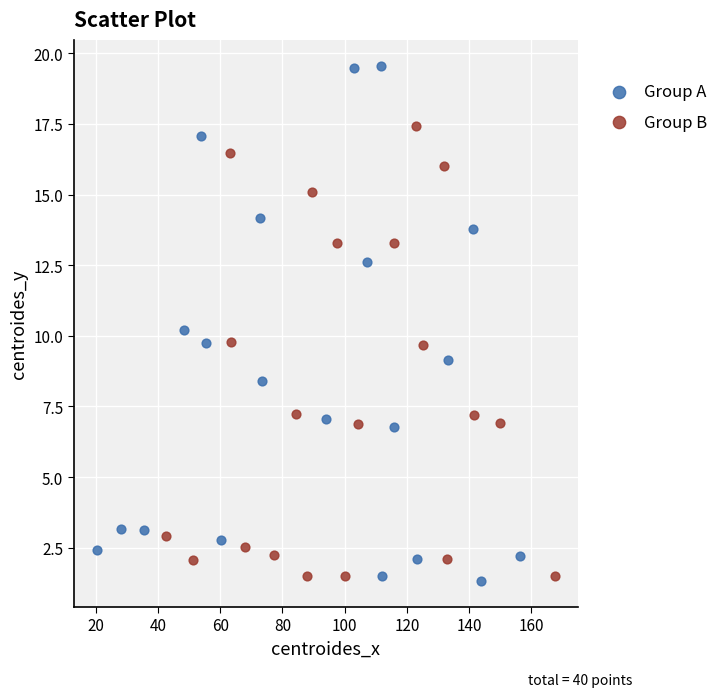

What are all the series names shown in the legend?

Group A, Group B